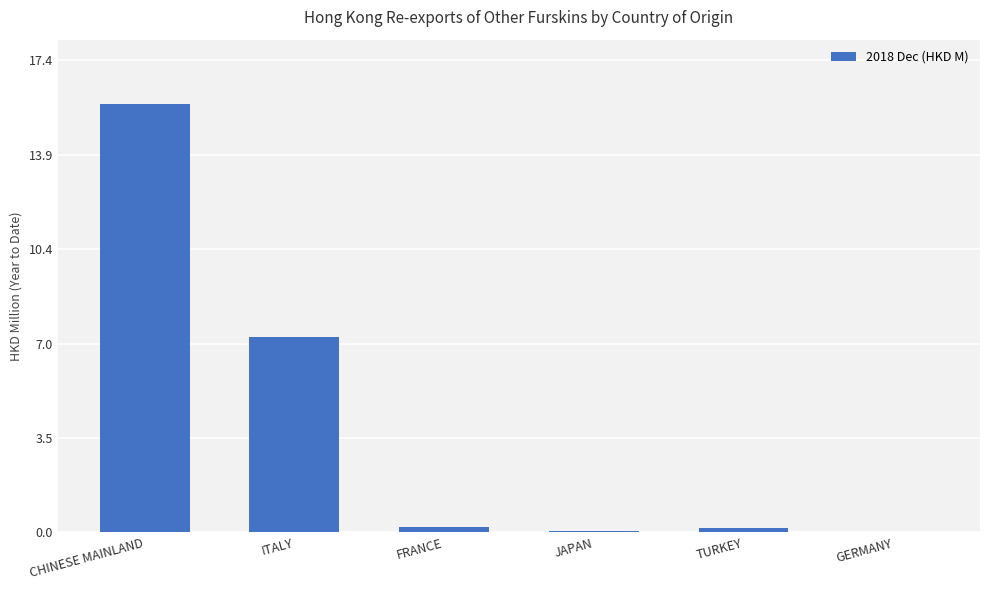

What is the approximate value at ITALY?

7.2